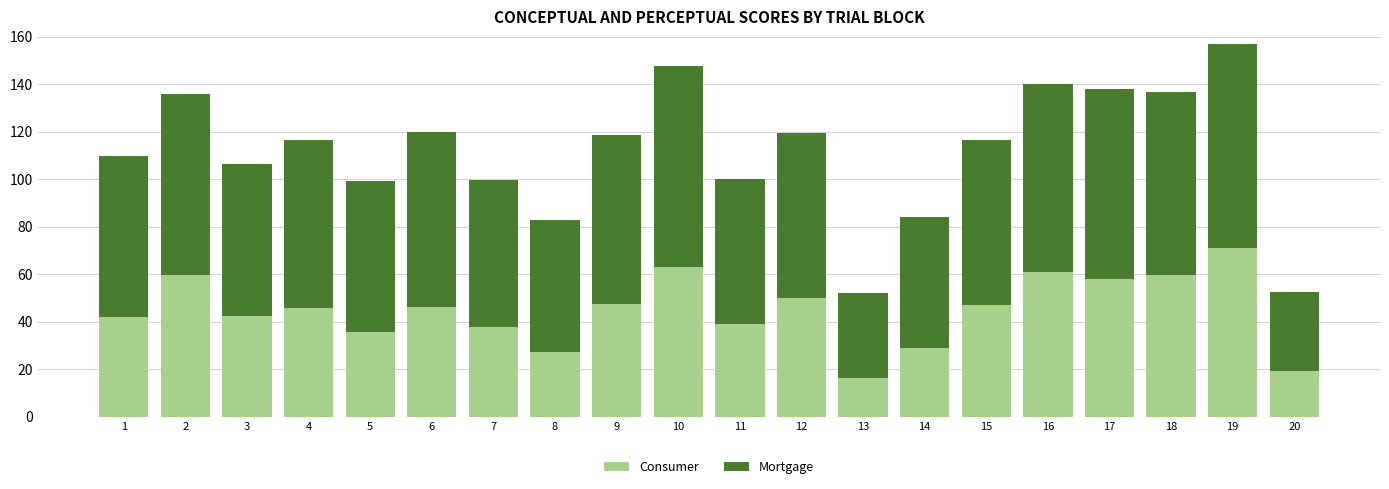

At which category is the sum across all series the highest?

19